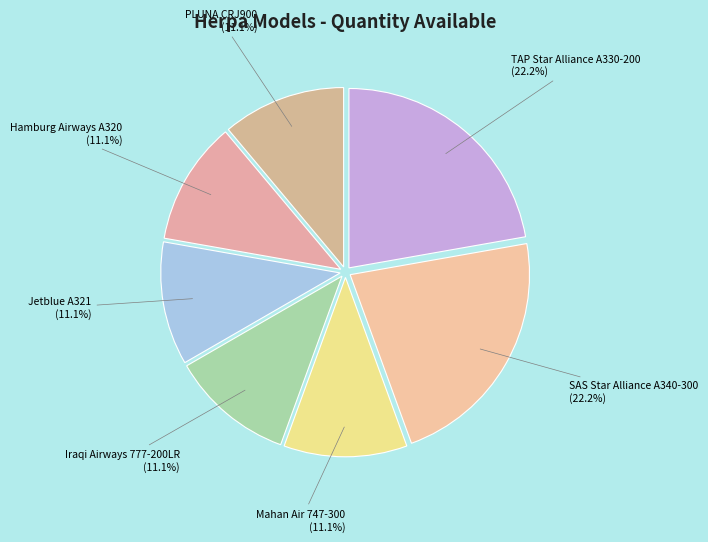

How many slices are in this pie chart?

7